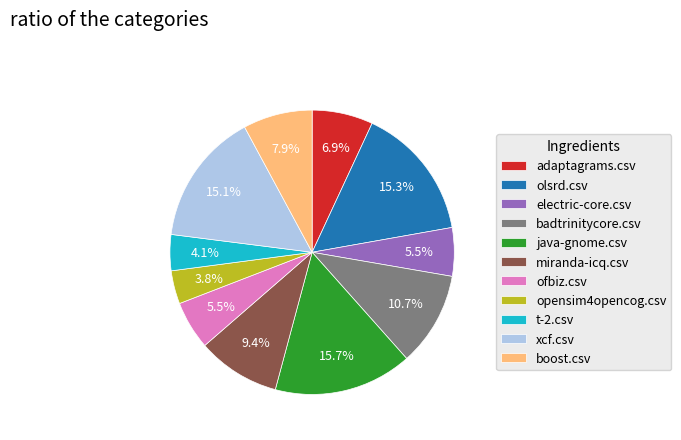

Does miranda-icq.csv account for over 50% of the chart?

No